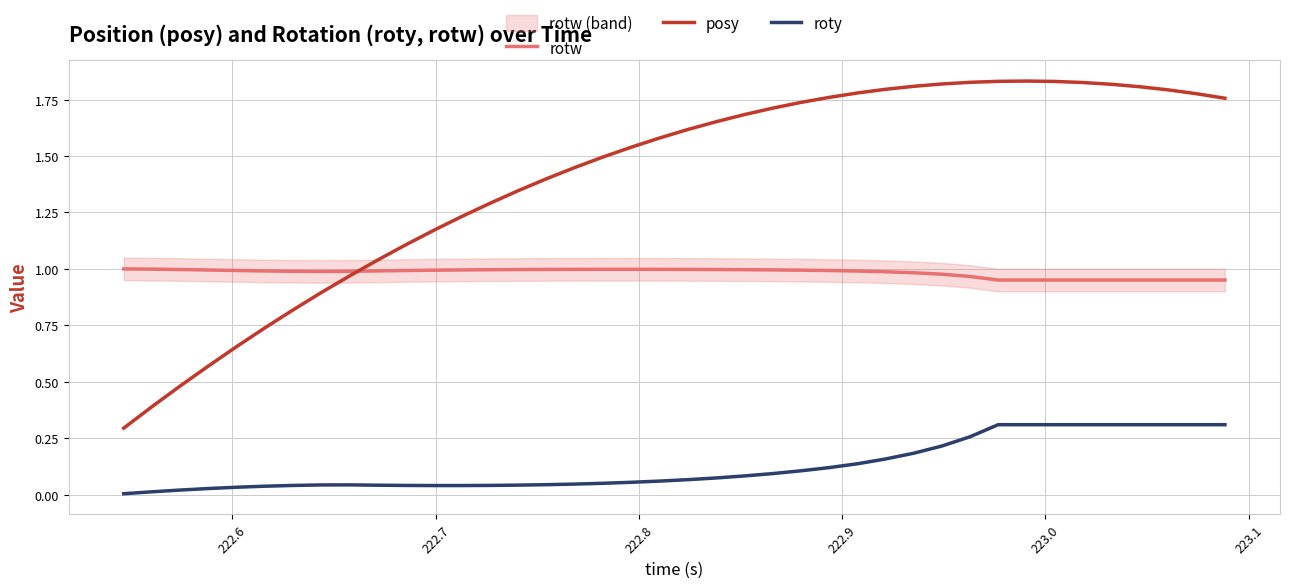

True or false: roty and posy cross at least once.

False